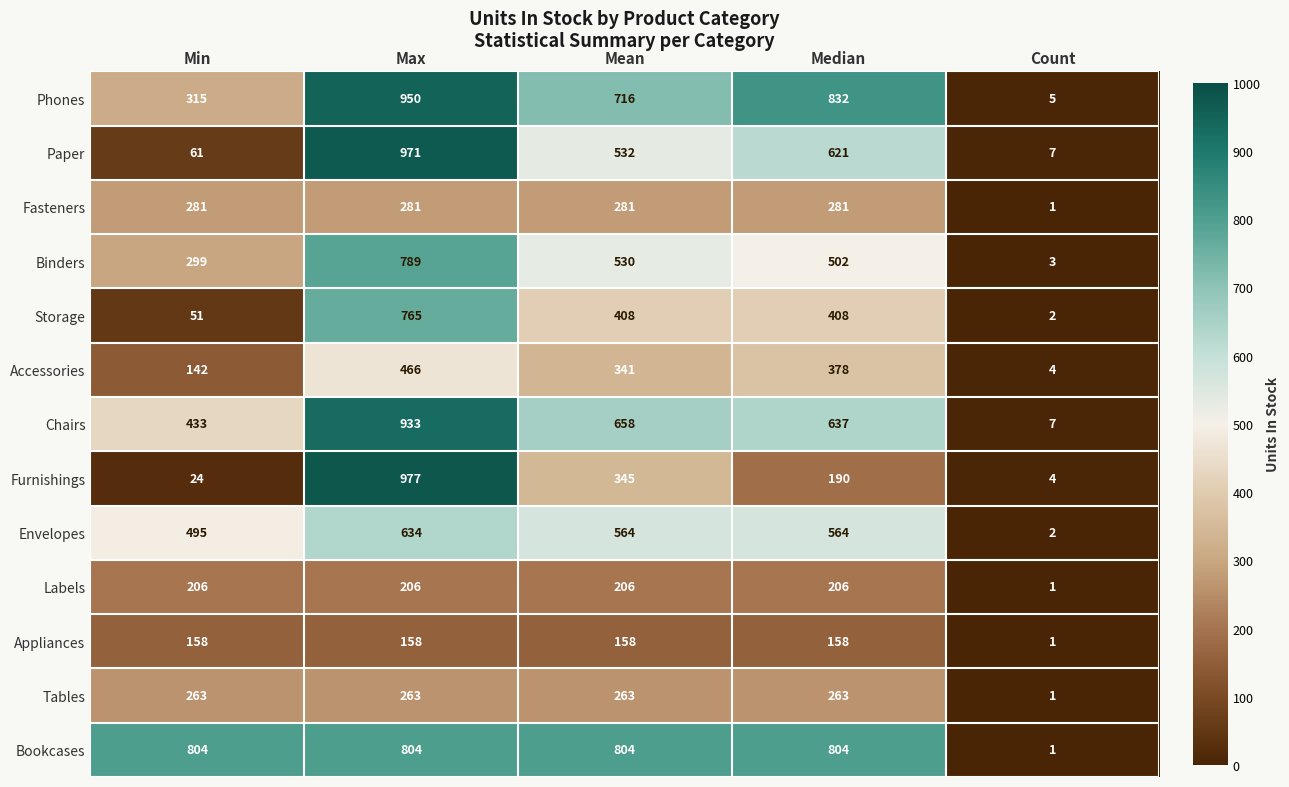

Rank the series at Mean from highest to lowest value.

Bookcases, Phones, Chairs, Envelopes, Paper, Binders, Storage, Furnishings, Accessories, Fasteners, Tables, Labels, Appliances